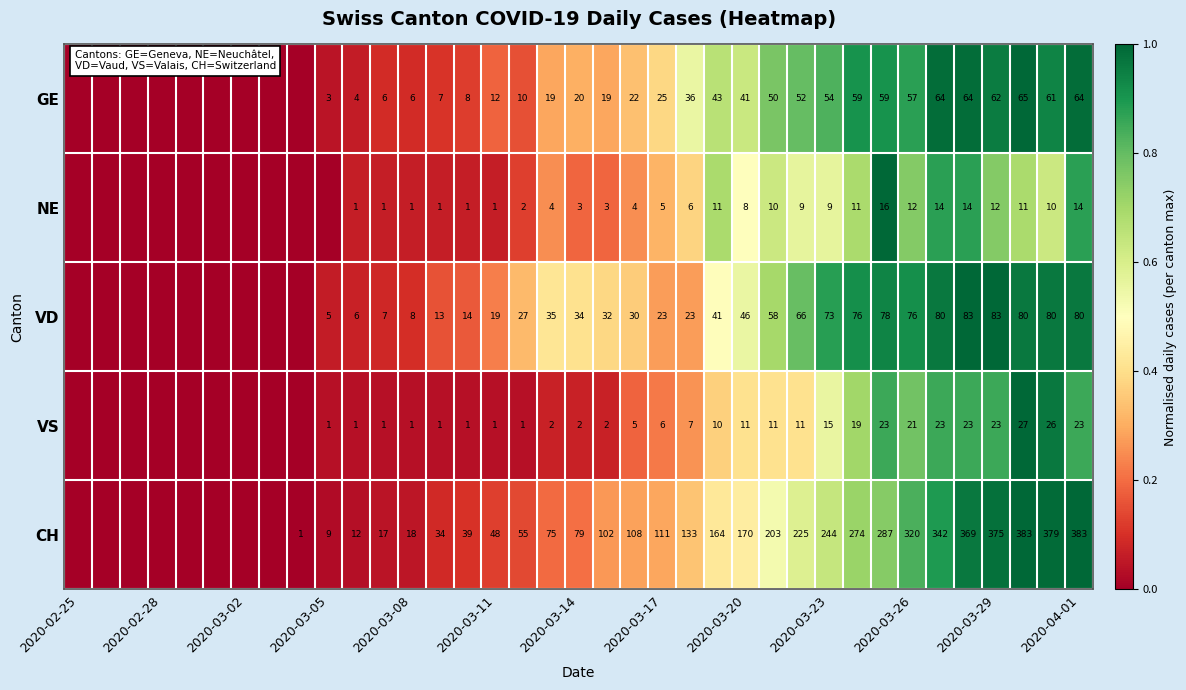

Rank the series at 2020-03-29 from highest to lowest value.

CH, VD, GE, VS, NE